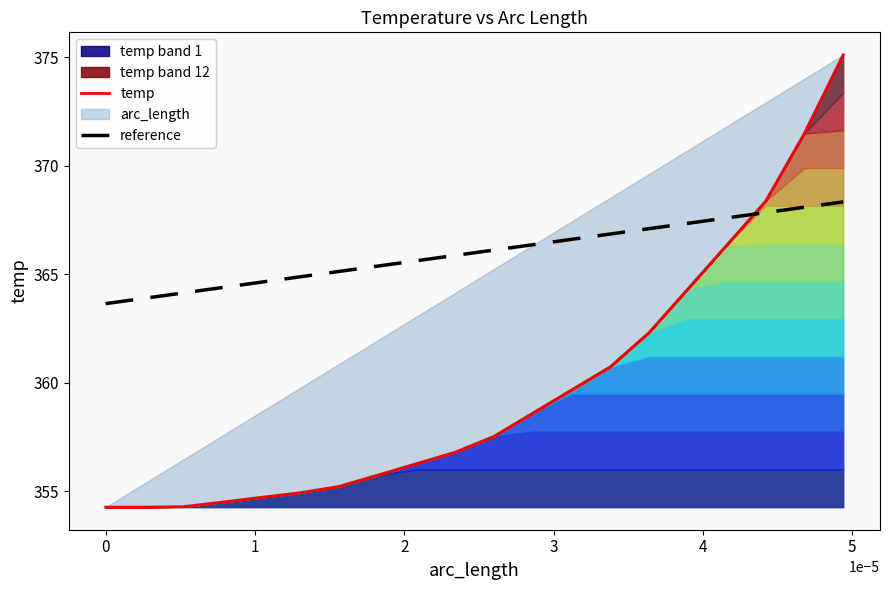

How many times do temp and reference cross each other?

1